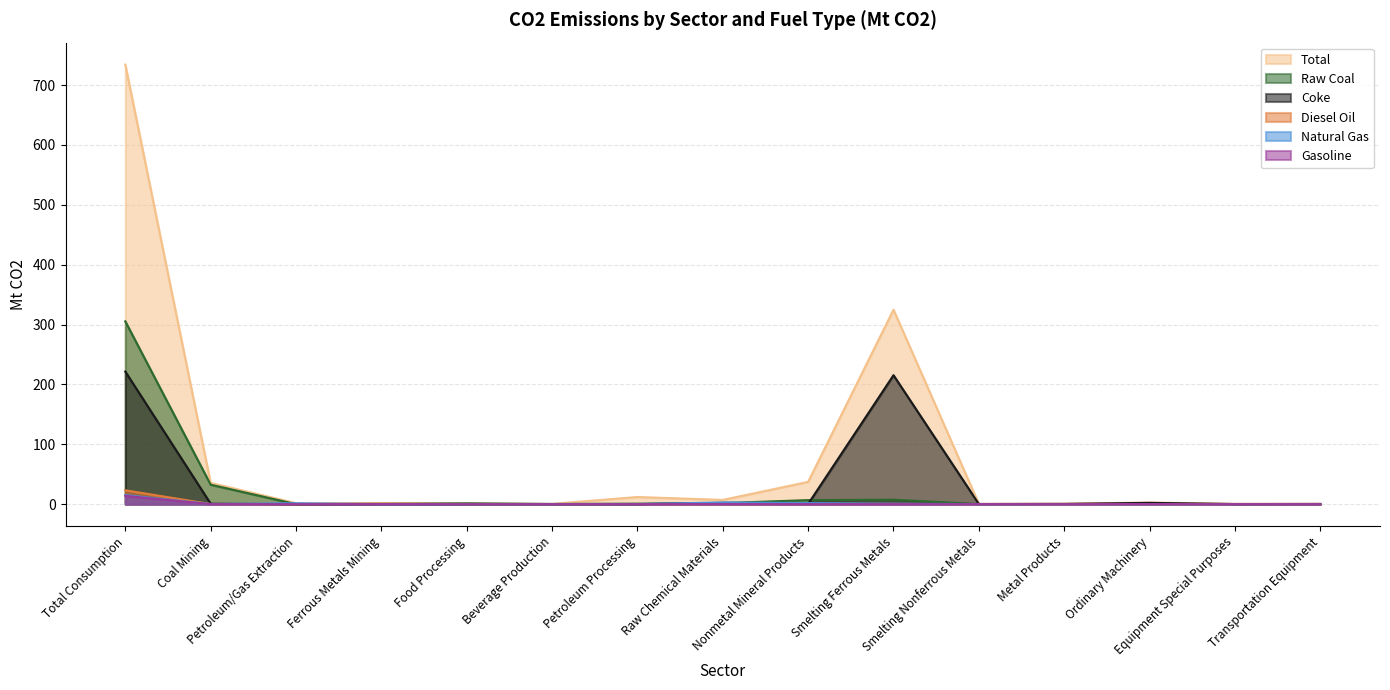

How many lines are shown in the chart?

6